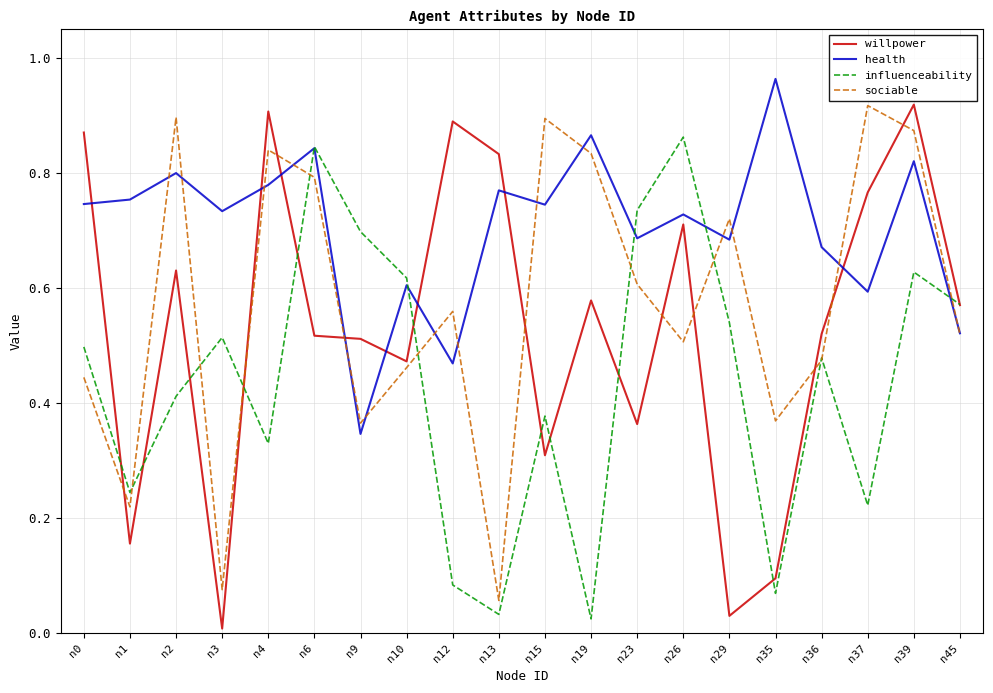

Which series ends up on top after the final intersection of willpower and sociable?

willpower